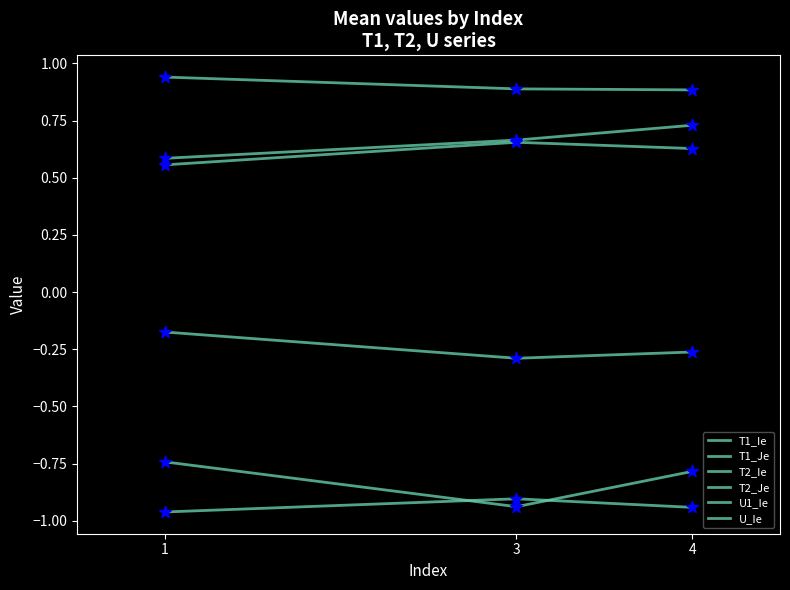

Is this an area chart (filled region under the line)?

No